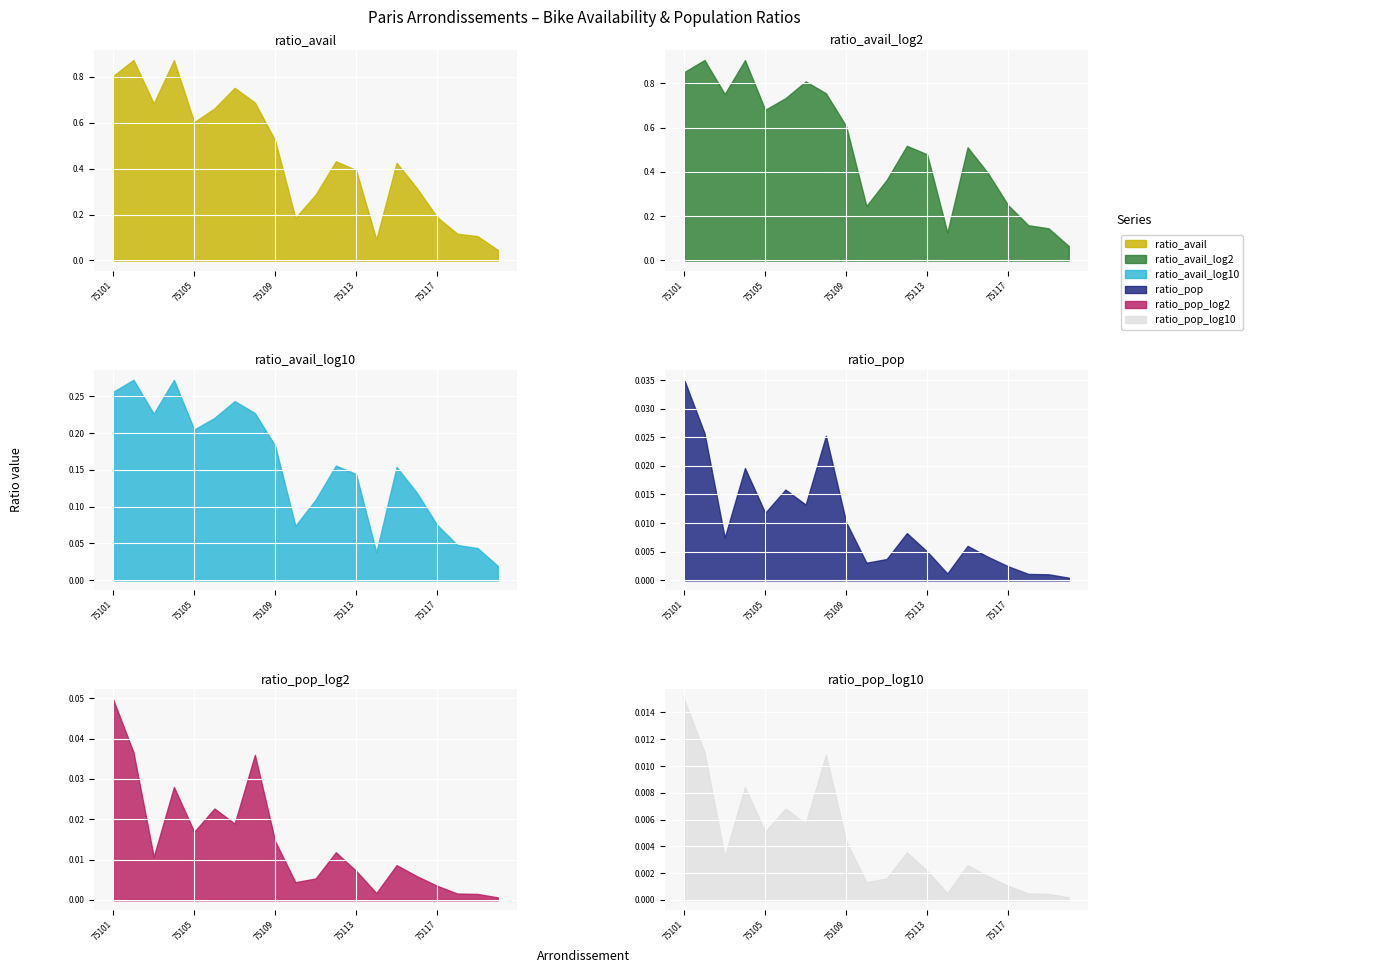

Which label corresponds to the largest value in the chart?

75102